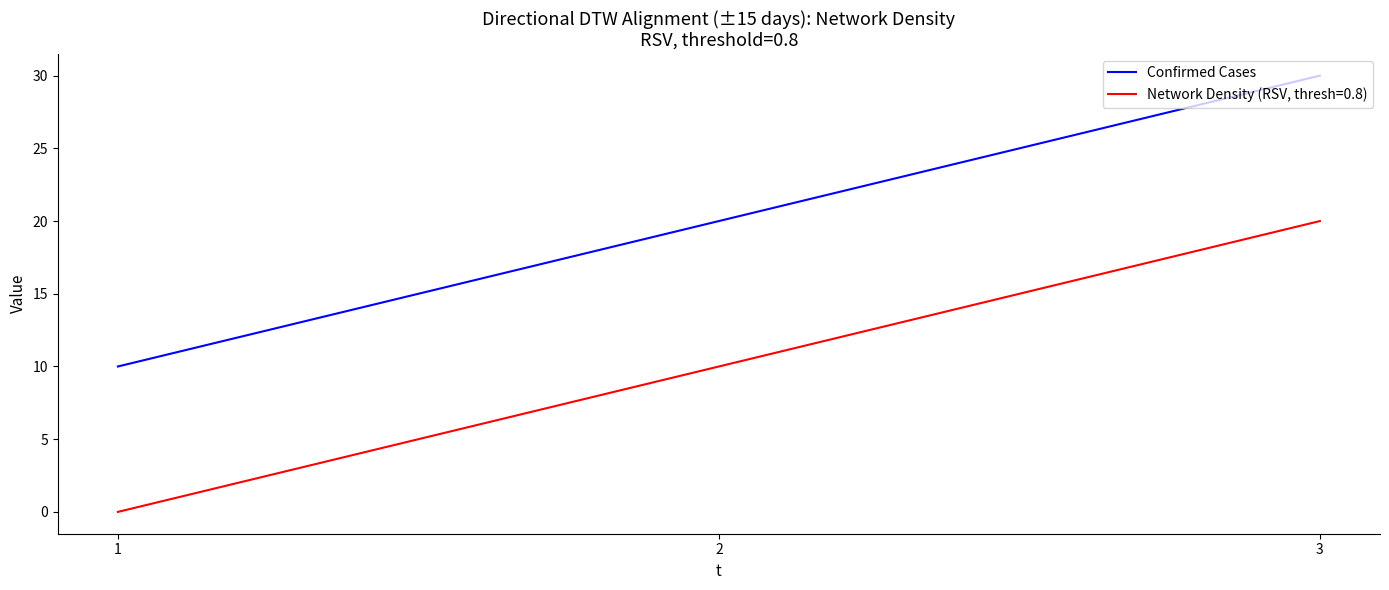

What is the sum of all Confirmed Cases values?

60